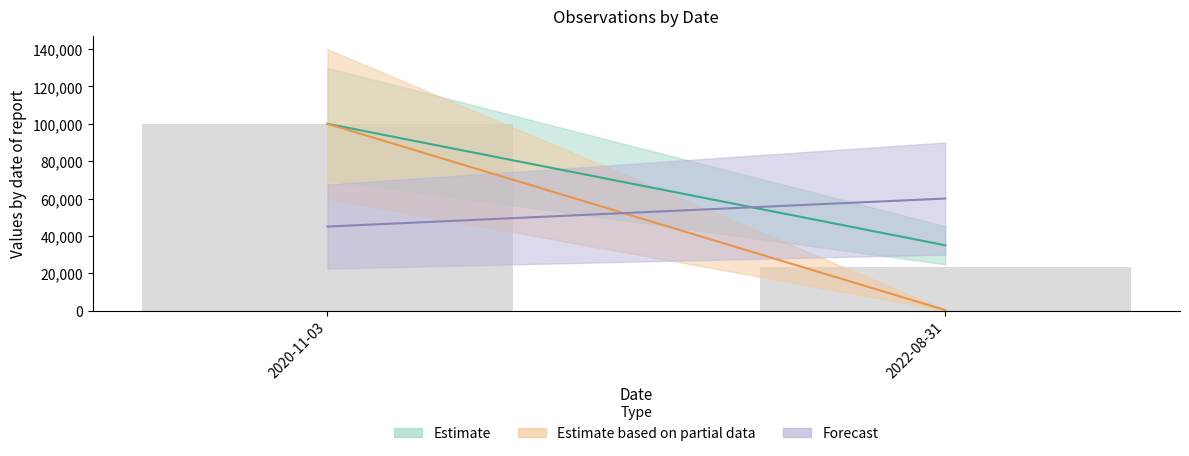

Reading left to right, transcribe all the data shown in this chart.

2020-11-03=100000.0	2022-08-31=23108.6